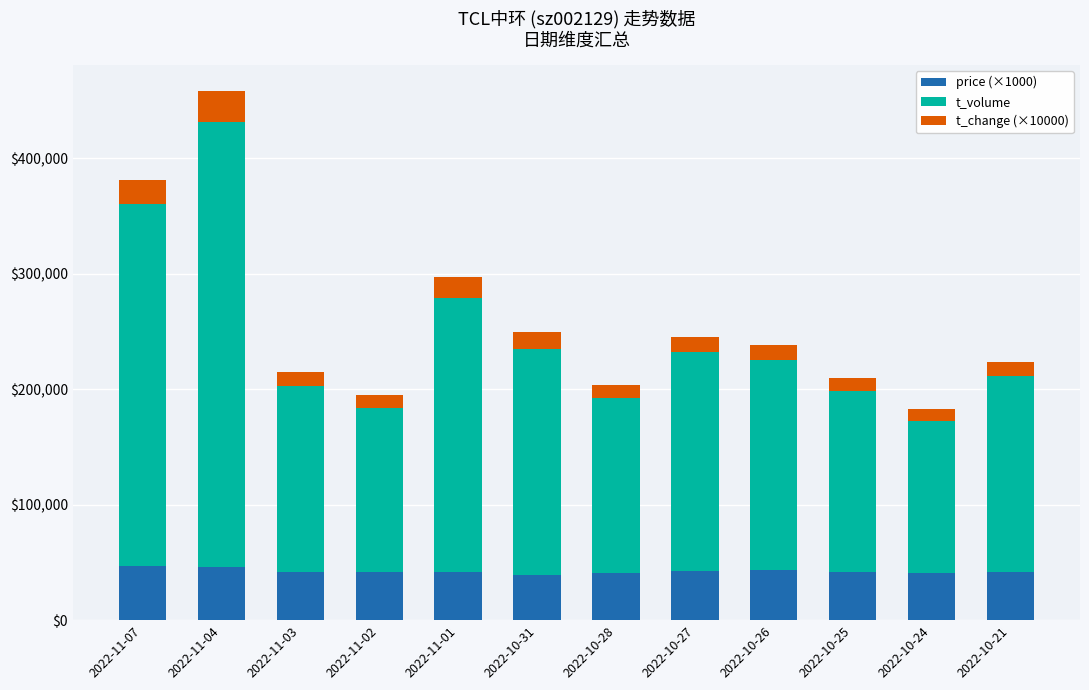

What value does the price (×1000) series have at 2022-10-27?

42720